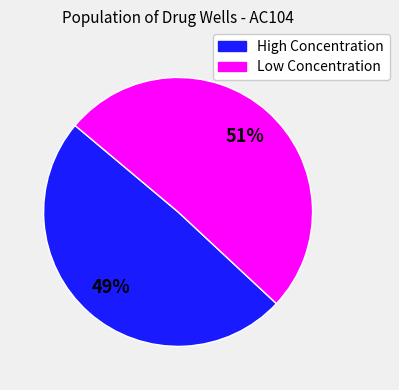

Is there a majority slice in this chart?

Yes